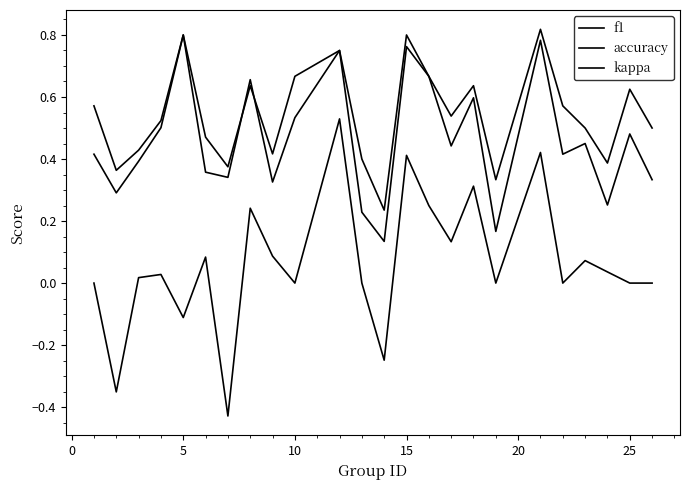

Does the chart have visible grid lines?

No